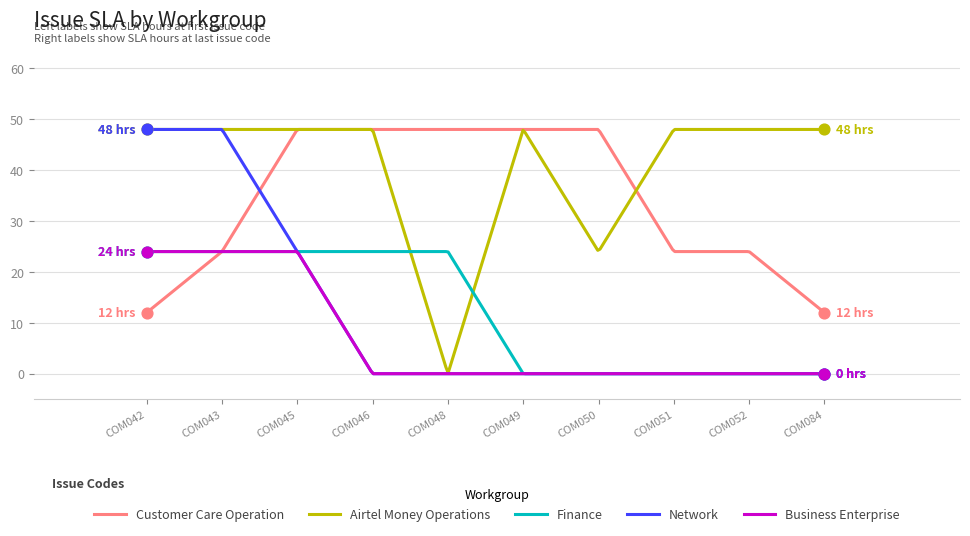

Which series has the largest total across all categories?

Airtel Money Operations